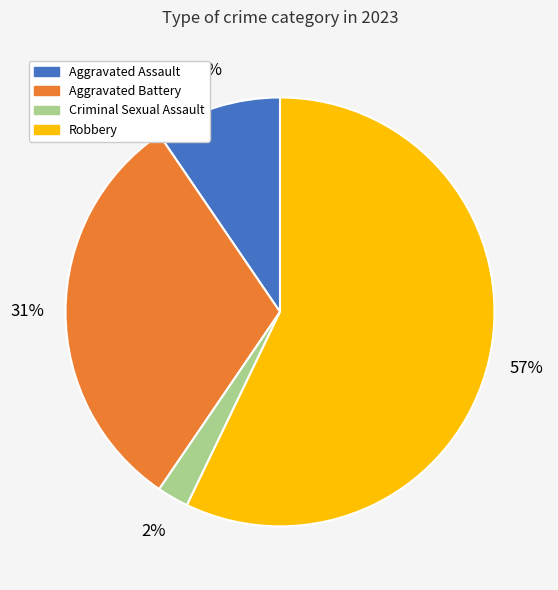

Rank the categories by value from lowest to highest.

Criminal Sexual Assault, Aggravated Assault, Aggravated Battery, Robbery